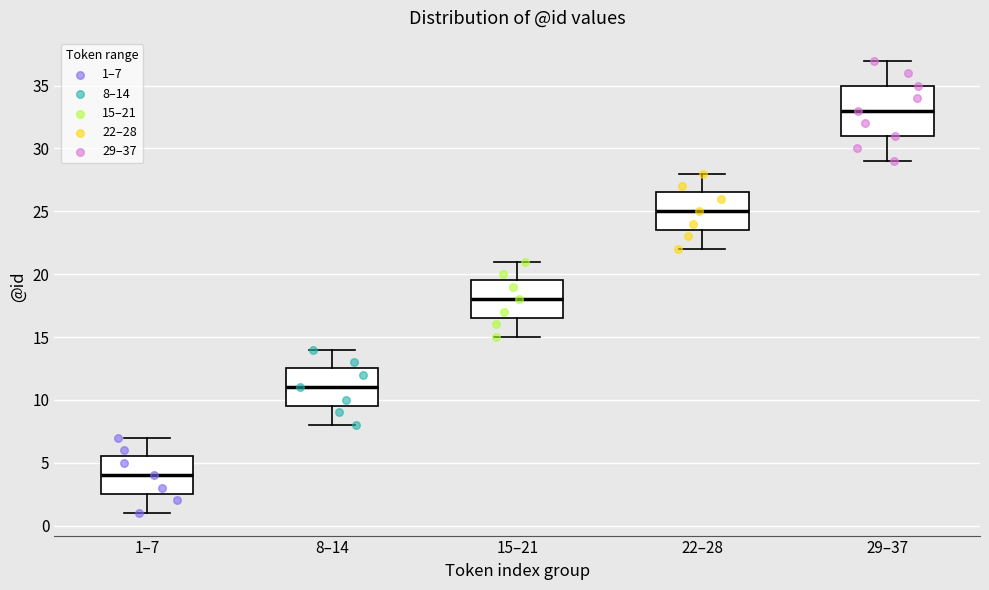

Which box has the highest median line?

29–37